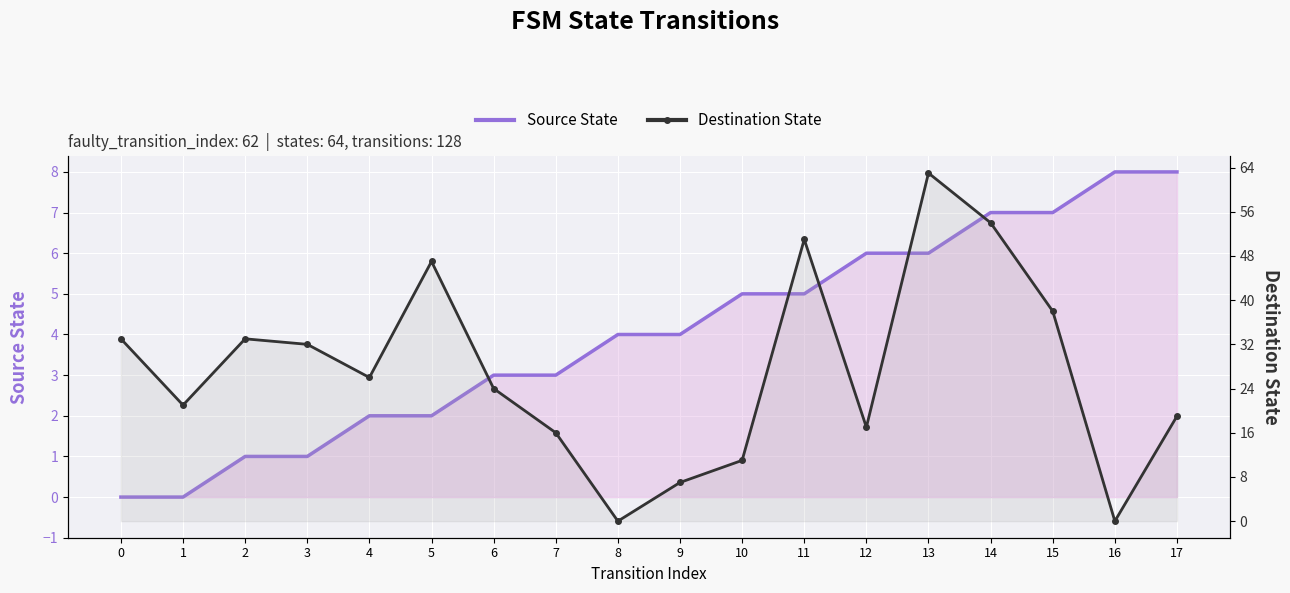

Reading left to right, extract all data points from this chart.

Source State: 0=0	1=0	2=1	3=1	4=2	5=2	6=3	7=3	8=4	9=4	10=5	11=5	12=6	13=6	14=7	15=7	16=8	17=8
Destination State: 0=33	1=21	2=33	3=32	4=26	5=47	6=24	7=16	8=0	9=7	10=11	11=51	12=17	13=63	14=54	15=38	16=0	17=19